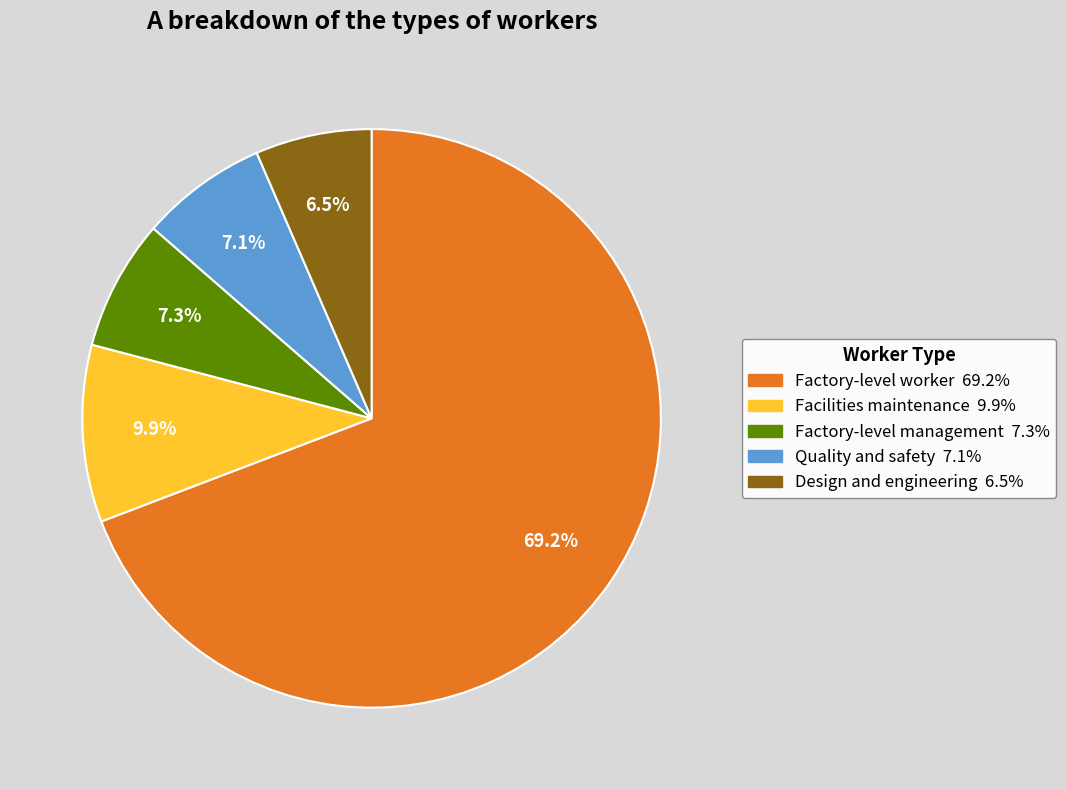

Does any single category account for the majority?

Yes